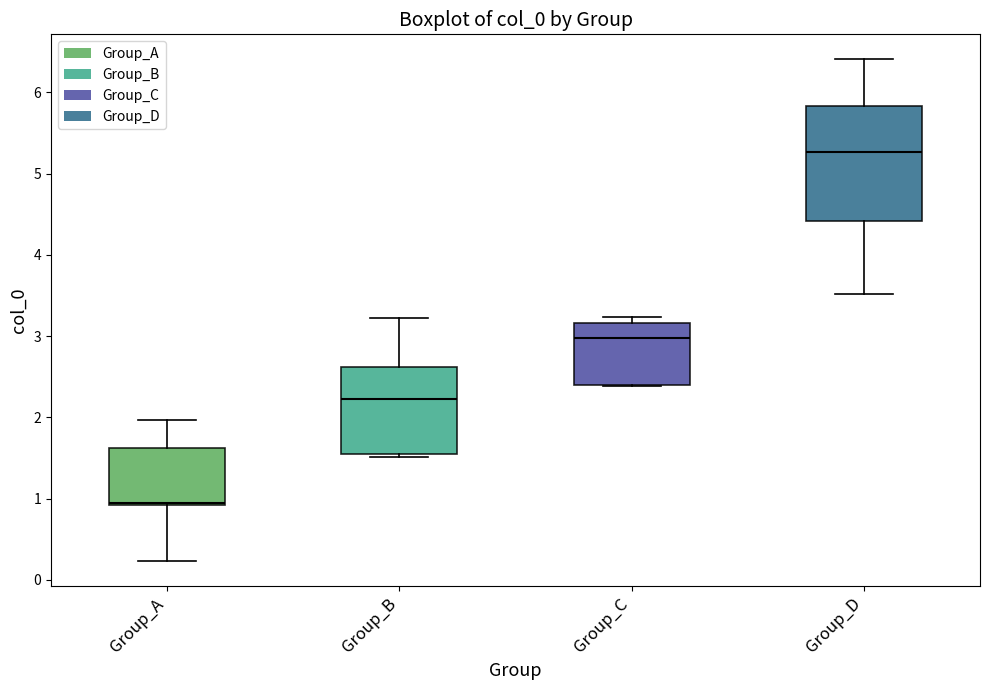

Which box's median line is the lowest?

Group_A